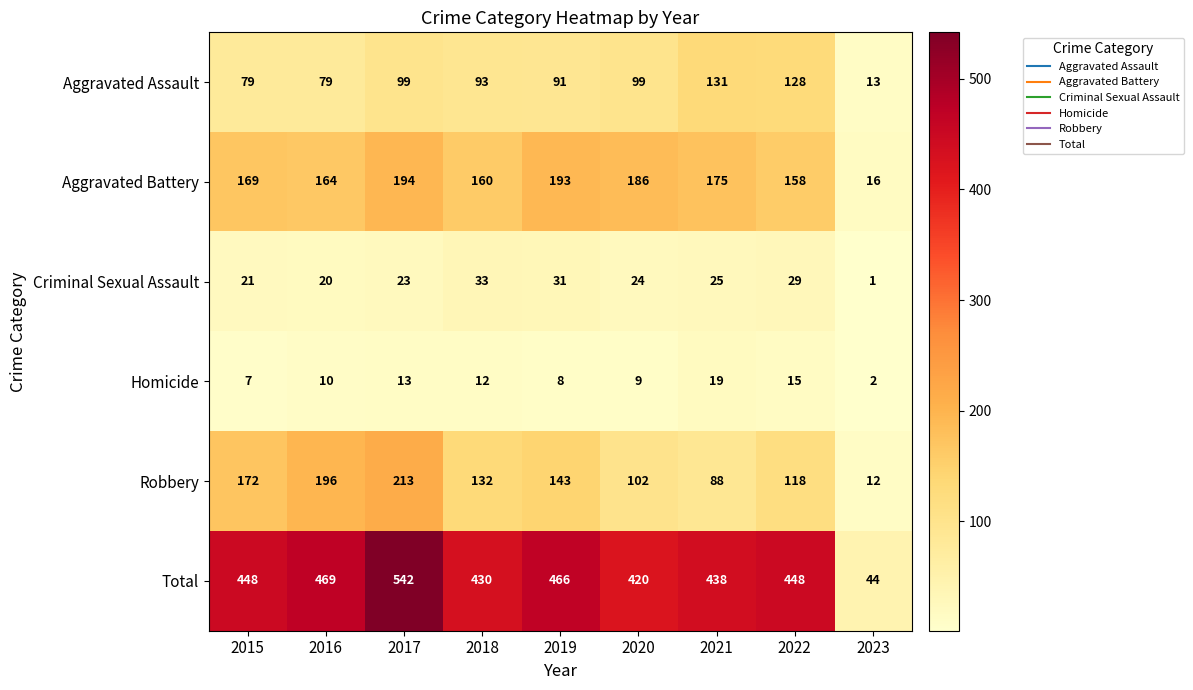

True or false: Robbery has a value of 143 at 2019.

True